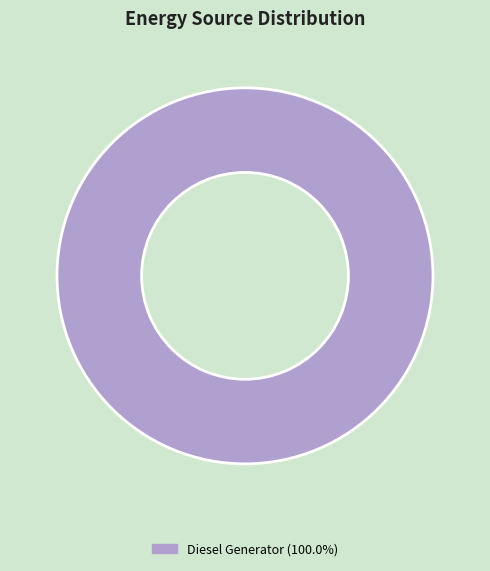

Is there a majority slice in this chart?

Yes